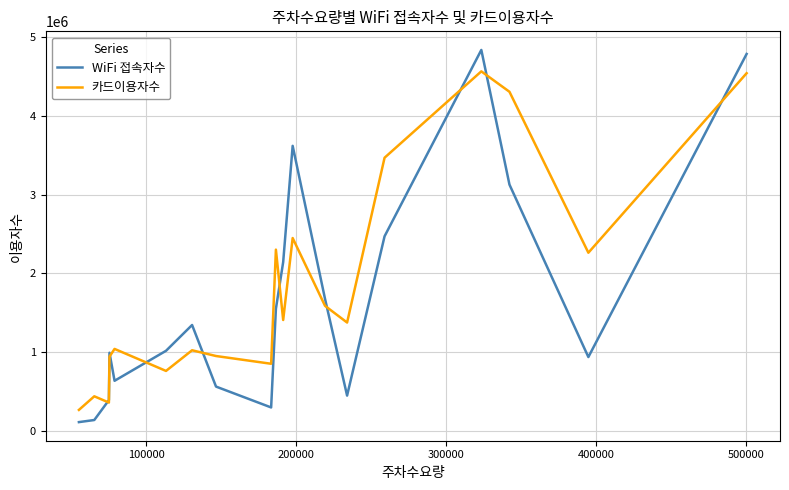

What is the greatest value displayed?

4834174